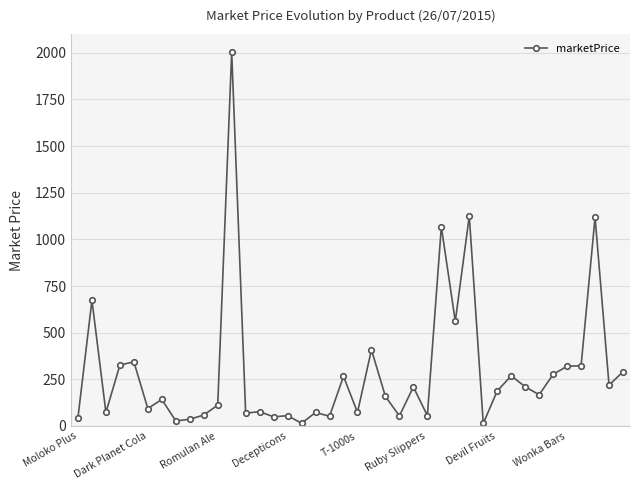

What is the value of the 5th point from the left?

343.9